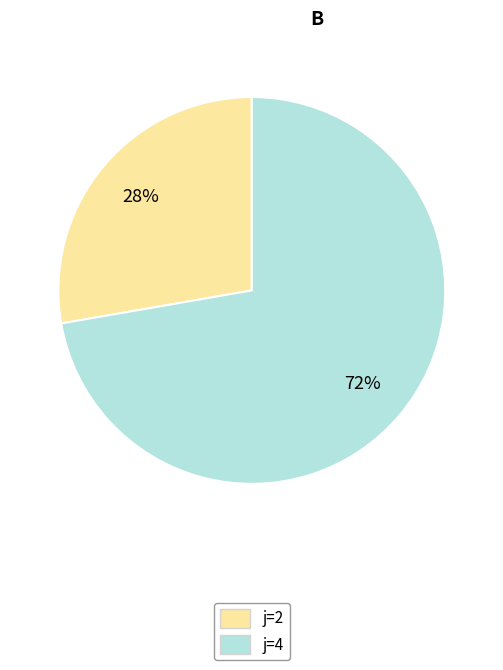

Is there a majority slice in this chart?

Yes